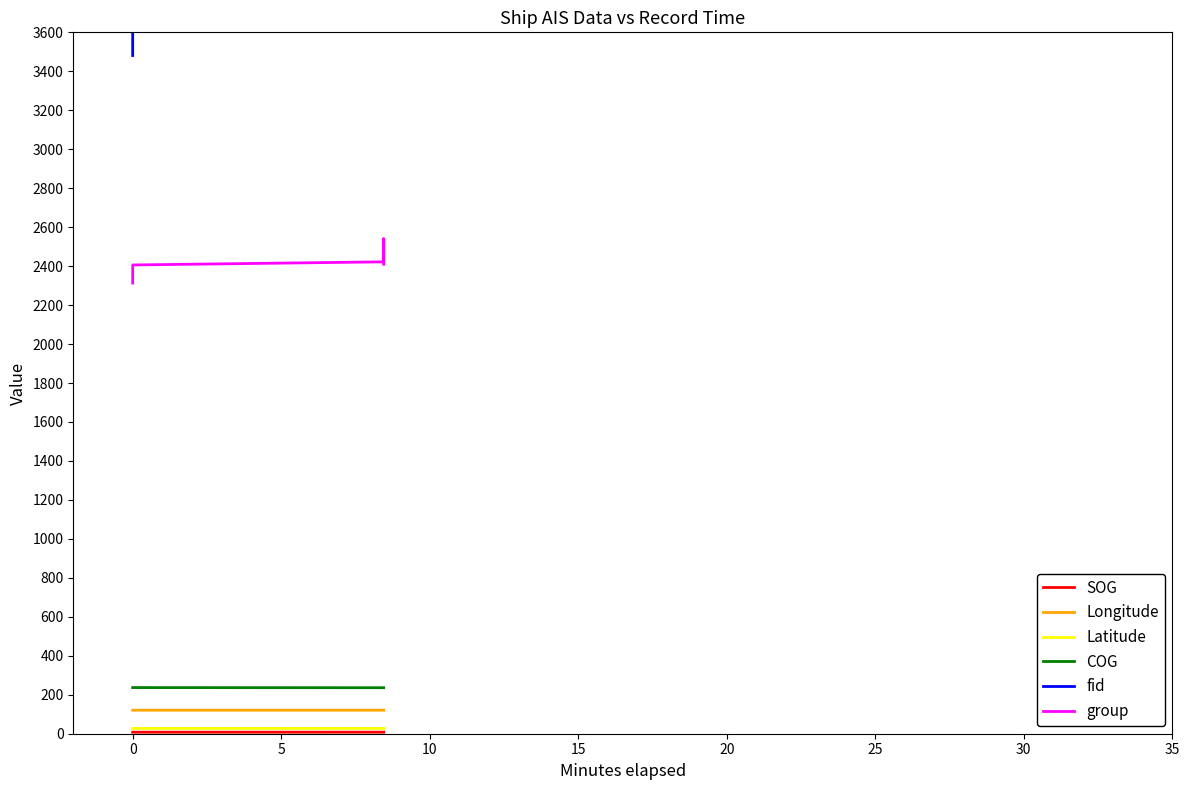

What is the label of the 4th point from the left?

10